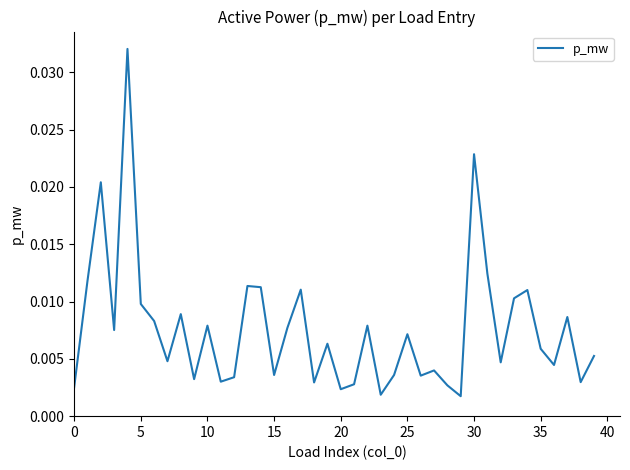

Is this an area chart (filled region under the line)?

No